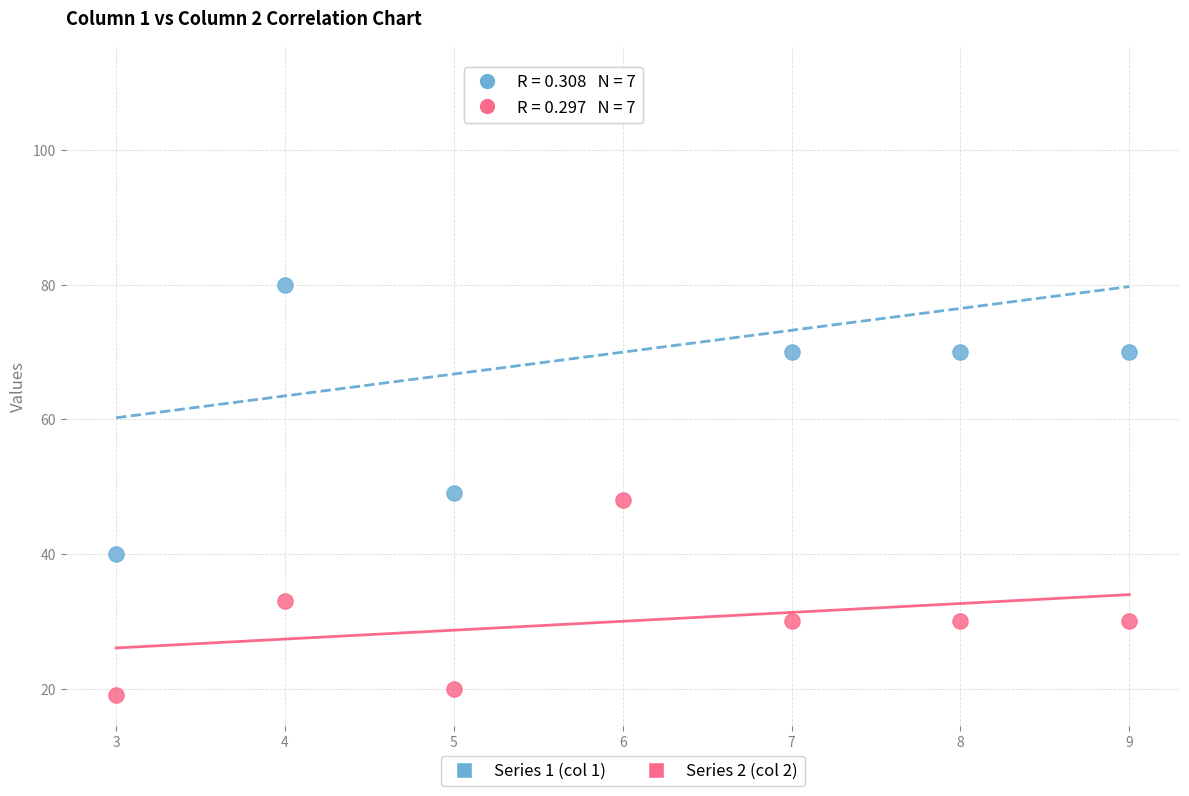

Across all data points, what is the range of Y values (max minus min)?

92